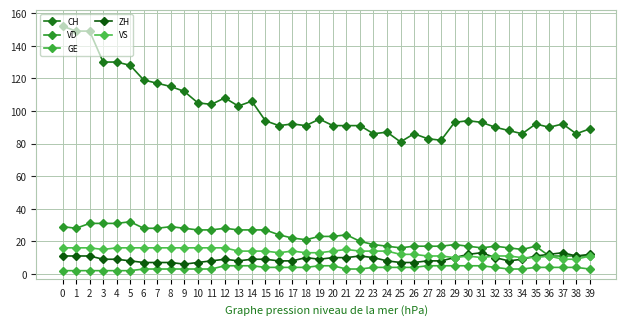

The VD series shows 17 at 24. True or false?

True